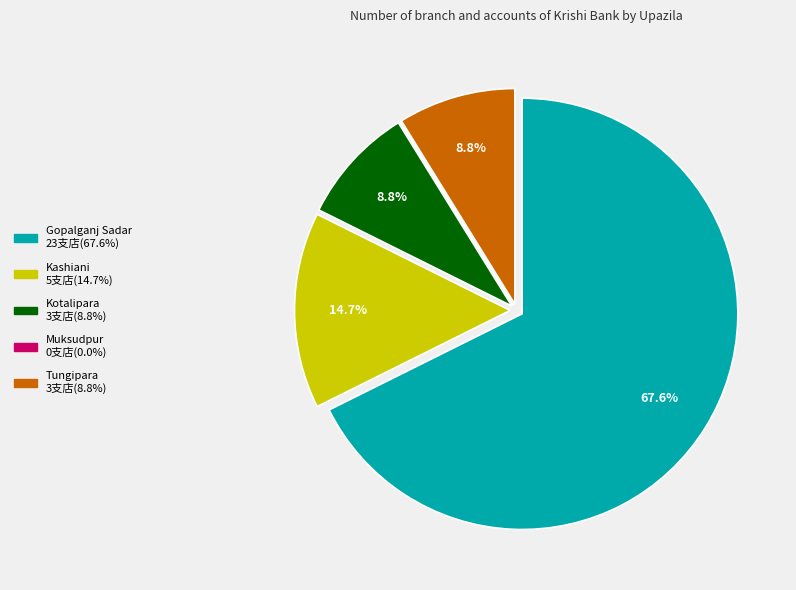

To the nearest percent, what percentage of the pie is Kotalipara?

9%